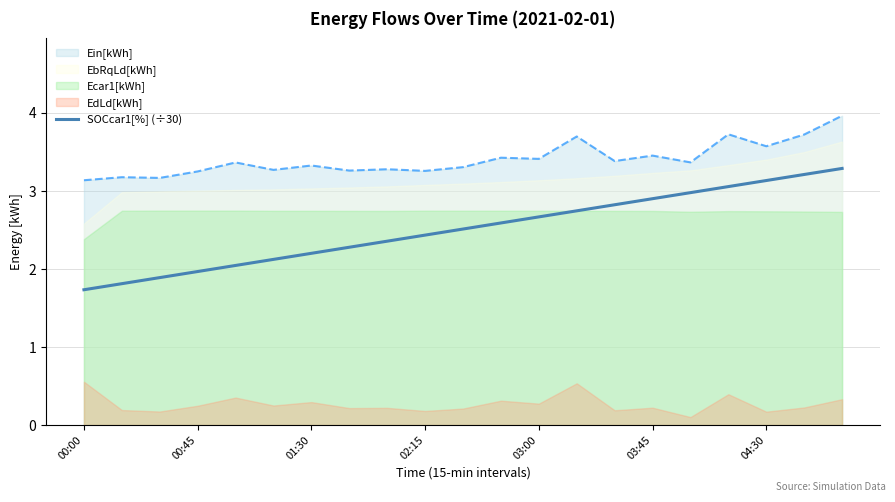

Which category has the highest value across all series?

20